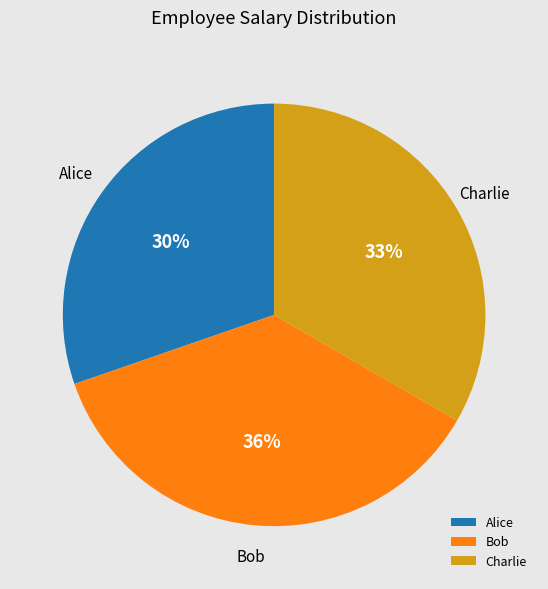

What is the largest slice in the pie chart?

Bob